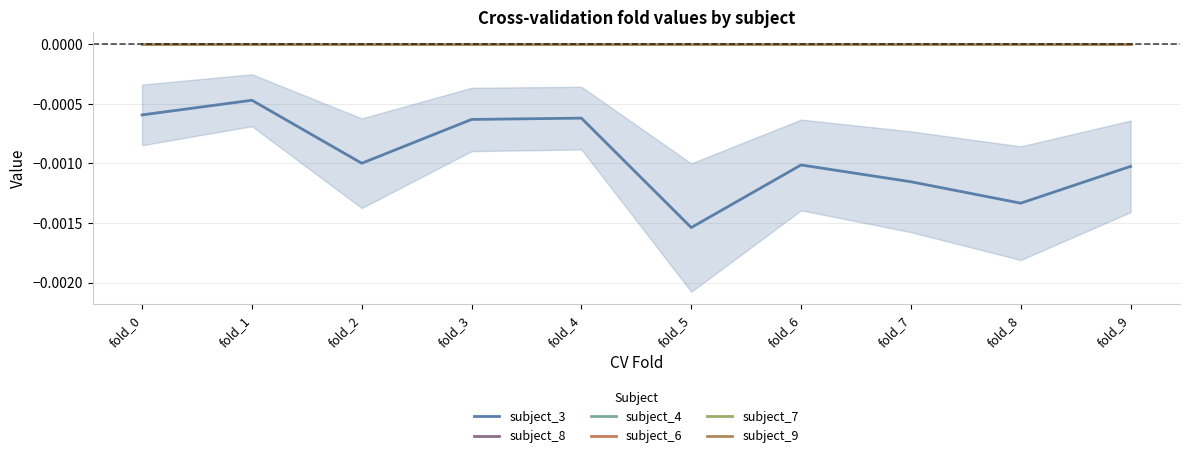

Which series has the widest spread of values?

subject_3